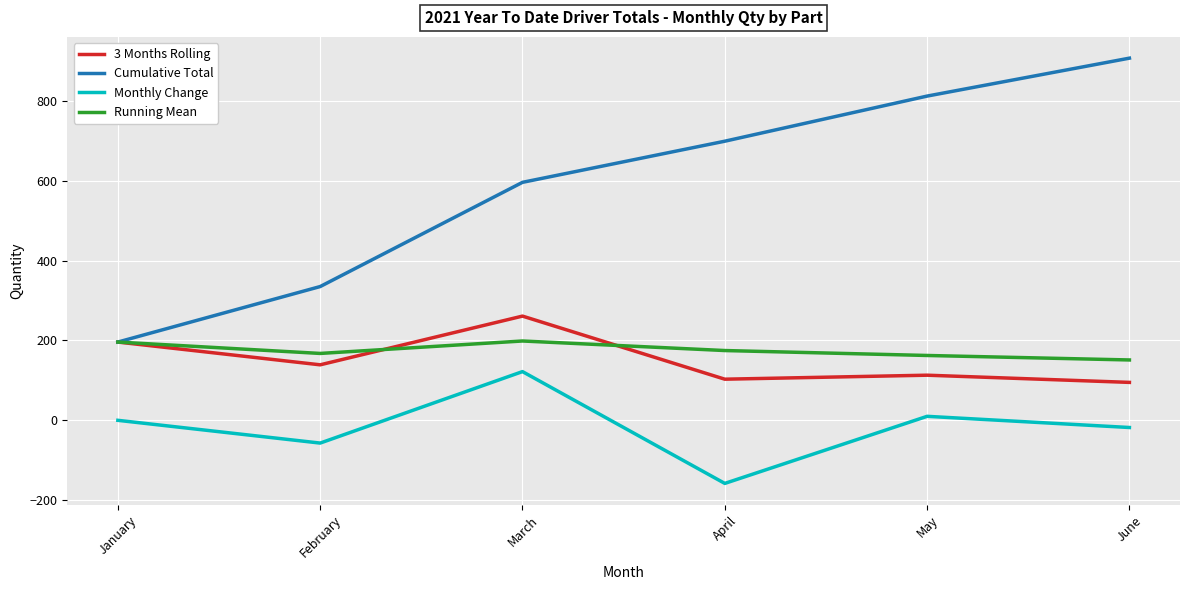

The Monthly Change series shows -74.8 at April. True or false?

False